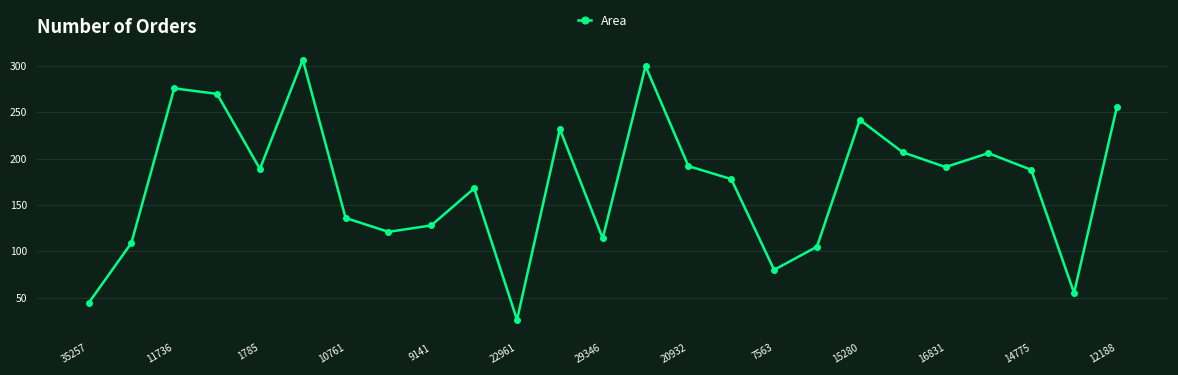

How many points are higher than both their immediate neighbors (excluding endpoints)?

7